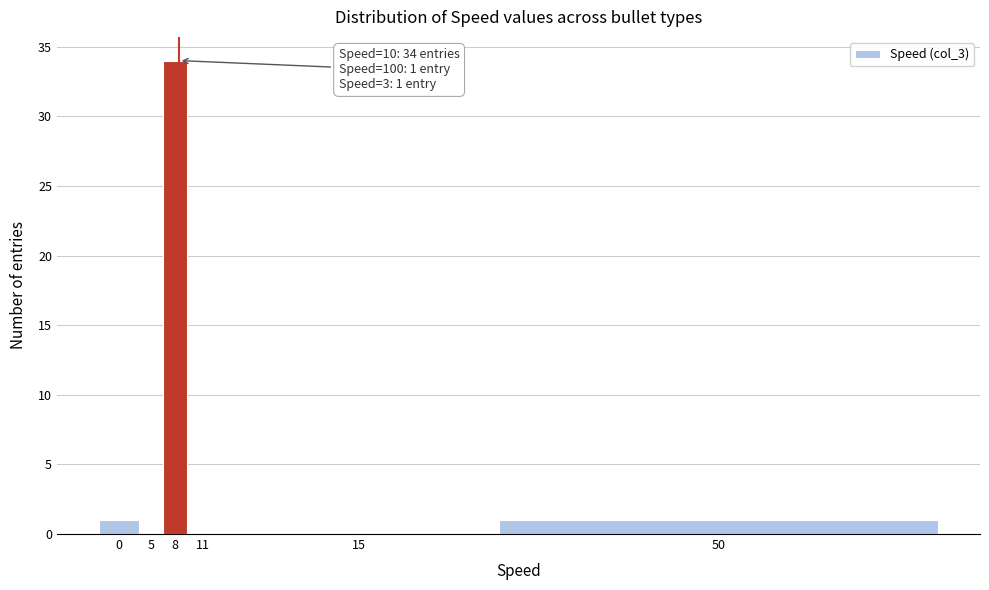

Reading left to right, extract all data points from this chart.

0=1	5=0	8=34	11=0	15=0	50=1